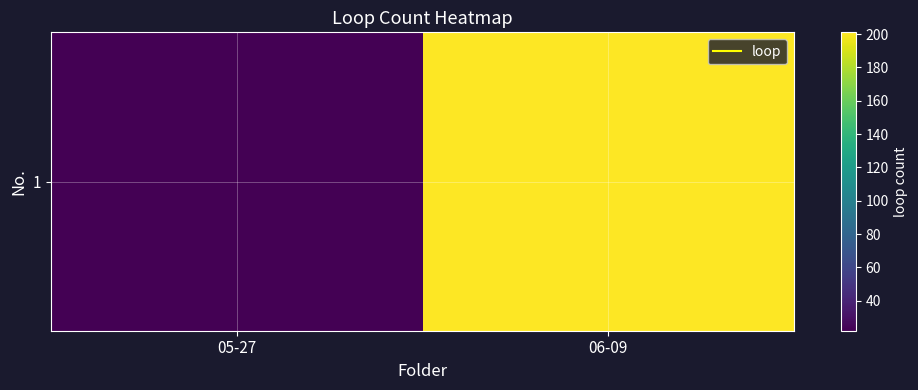

Approximately how many times larger is the value at 06-09 compared to 05-27?

9.1